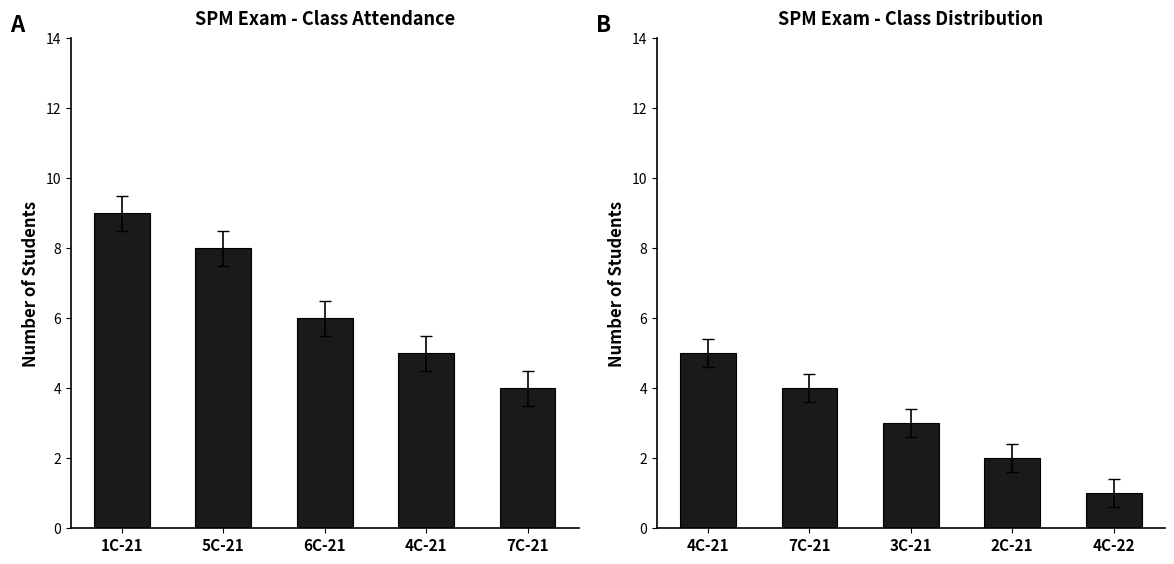

Rank the categories by value from highest to lowest.

4C-21, 7C-21, 3C-21, 2C-21, 4C-22